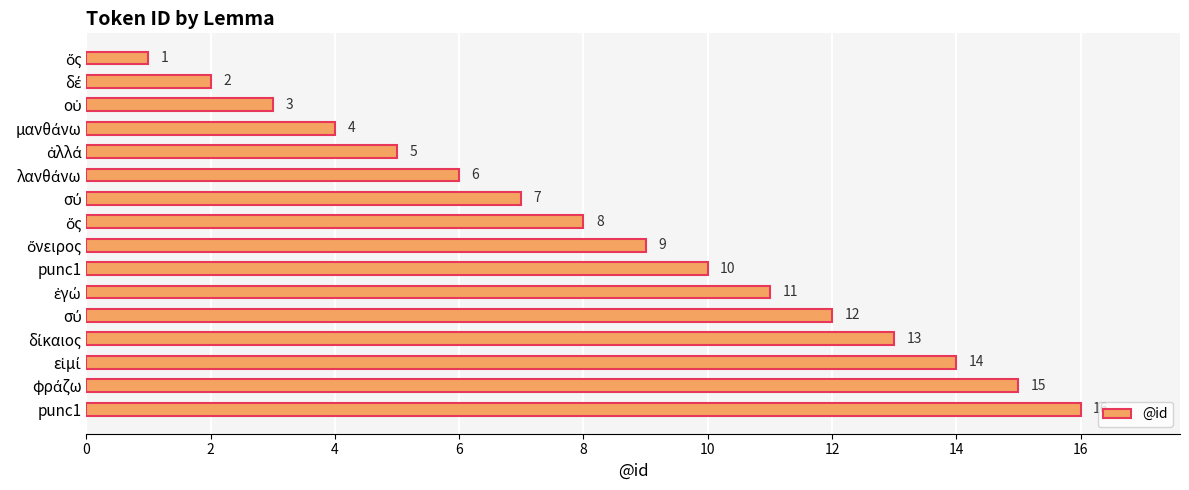

Are the bars grouped side by side (vs. stacked)?

No